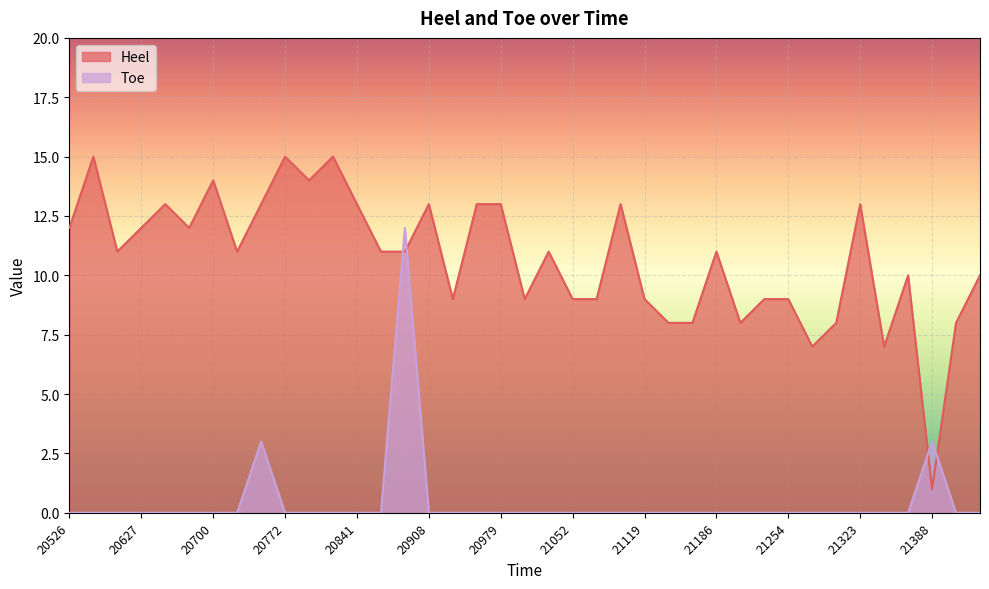

Reading right to left, what are all the values shown in this chart?

Heel: 21435=10	21412=8	21388=1	21366=10	21344=7	21323=13	21301=8	21275=7	21254=9	21233=9	21211=8	21186=11	21164=8	21142=8	21119=9	21096=13	21074=9	21052=9	21025=11	21003=9	20979=13	20955=13	20932=9	20908=13	20884=11	20863=11	20841=13	20816=15	20793=14	20772=15	20747=13	20723=11	20700=14	20674=12	20652=13	20627=12	20602=11	20566=15	20526=12
Toe: 21435=0	21412=0	21388=3	21366=0	21344=0	21323=0	21301=0	21275=0	21254=0	21233=0	21211=0	21186=0	21164=0	21142=0	21119=0	21096=0	21074=0	21052=0	21025=0	21003=0	20979=0	20955=0	20932=0	20908=0	20884=12	20863=0	20841=0	20816=0	20793=0	20772=0	20747=3	20723=0	20700=0	20674=0	20652=0	20627=0	20602=0	20566=0	20526=0